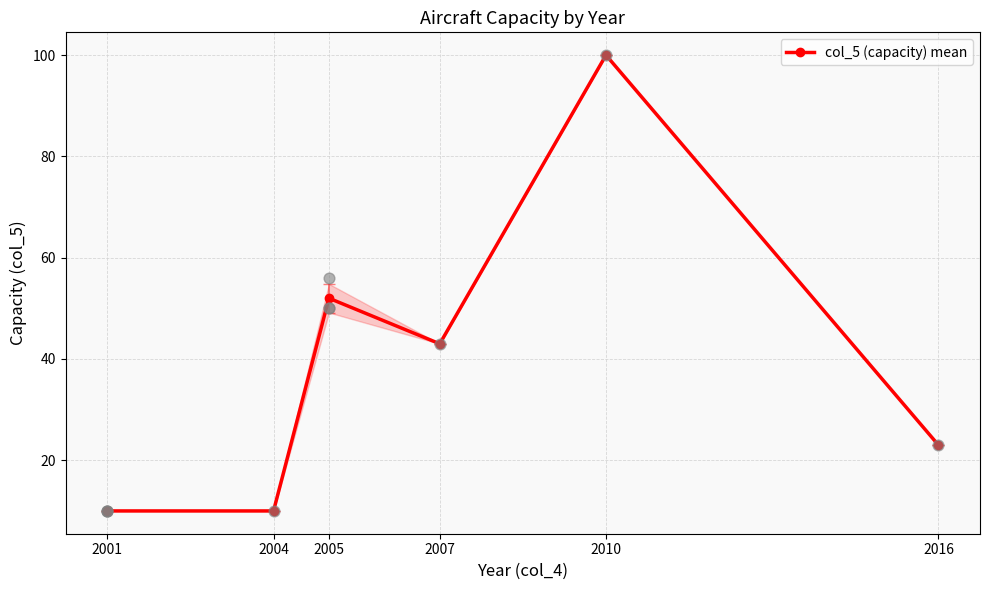

Which has a higher value, 2007 or 2010?

2010